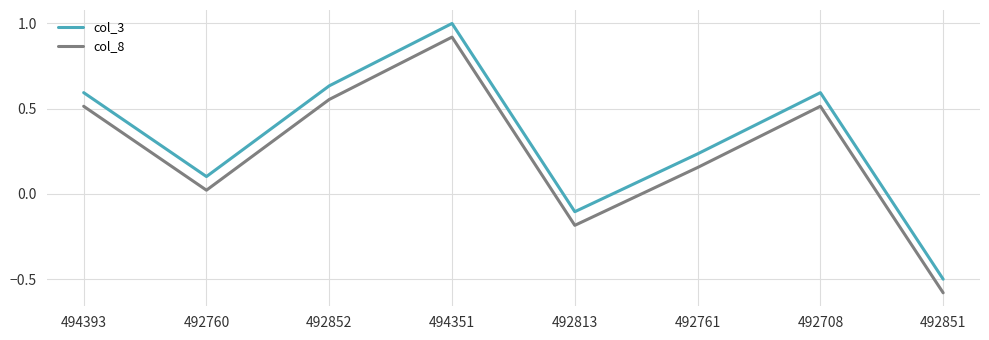

What is the average value of the col_3 series?

0.3